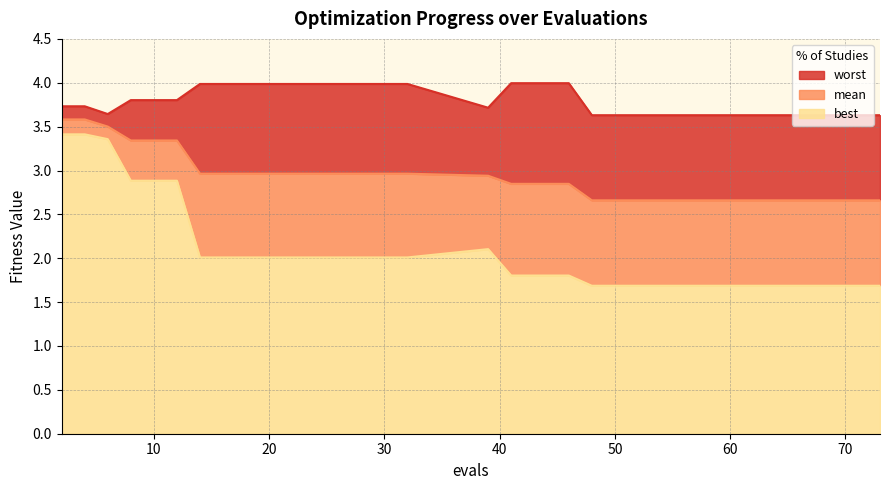

Where is mean nearest to the value 3?

14